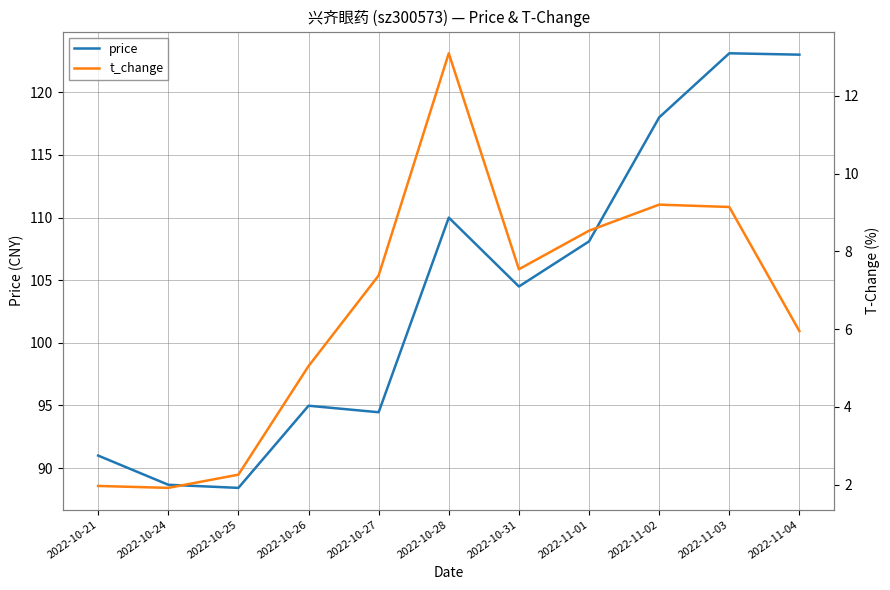

What is the average value of the t_change series?

6.5